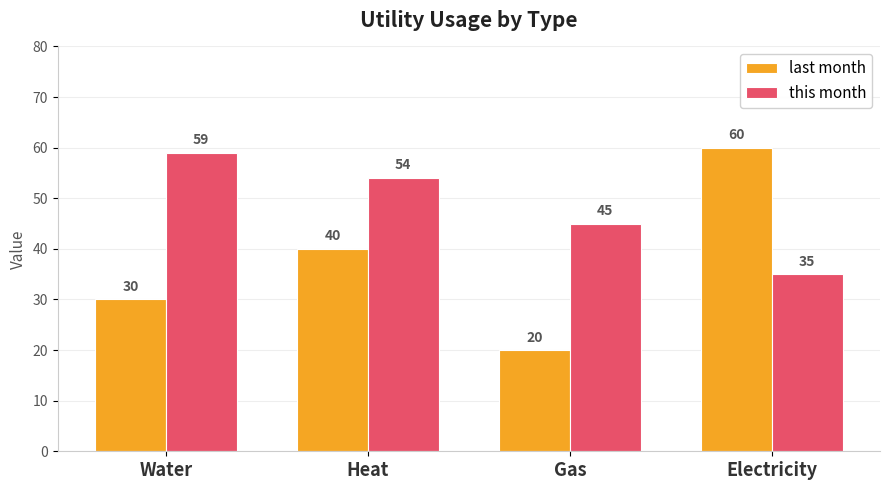

Rank the series by their average value, from highest to lowest.

this month, last month